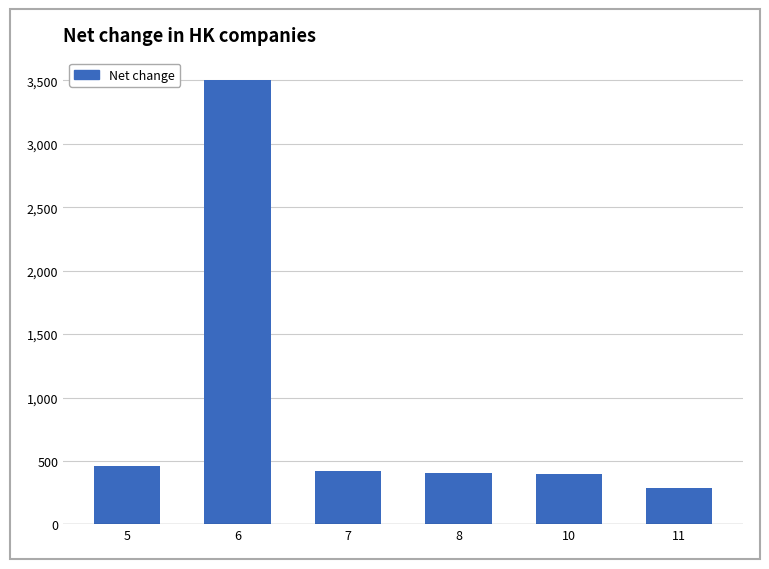

Between 6 and 11, which is larger?

6